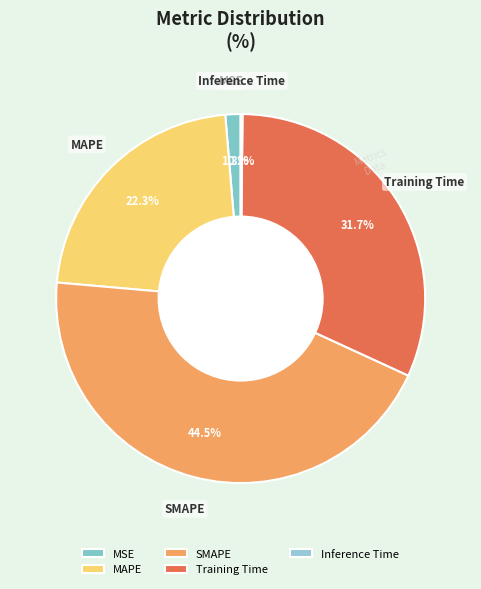

To the nearest percent, what is the average slice percentage?

20%